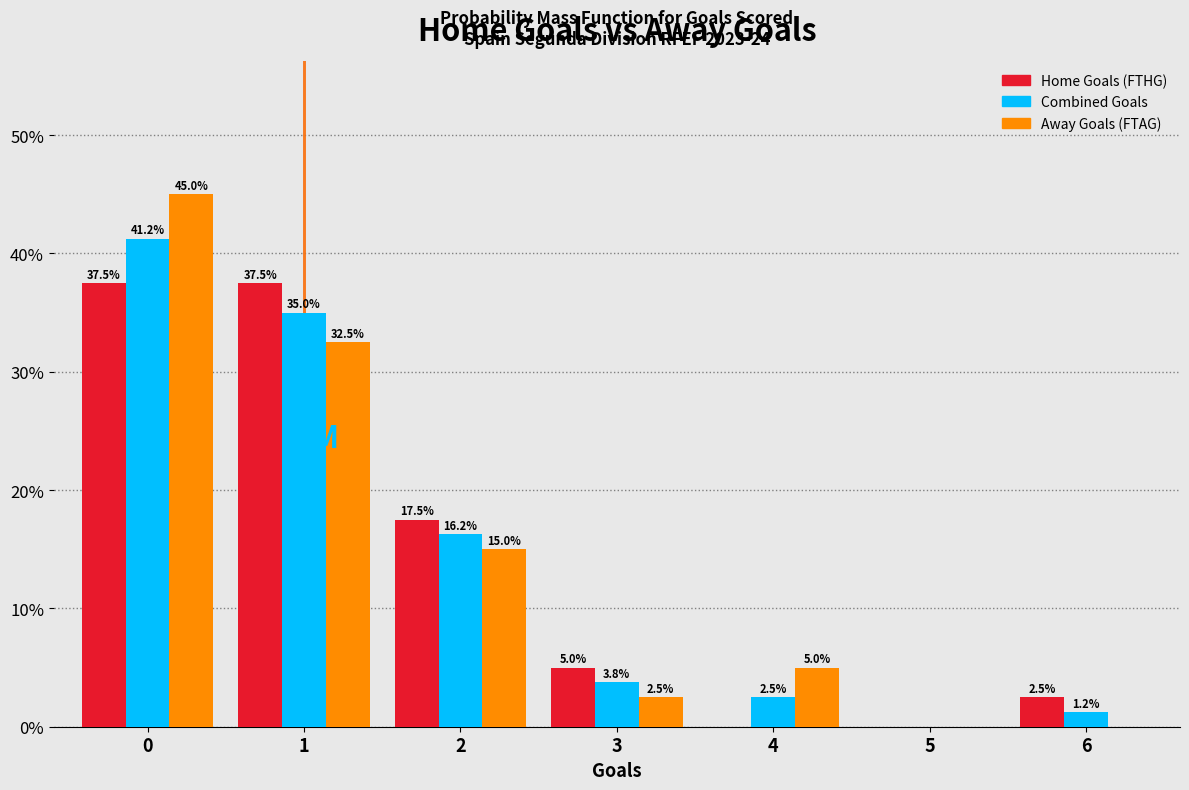

What is the sum of the Away Goals (FTAG) values at 0 and 2?

60.0